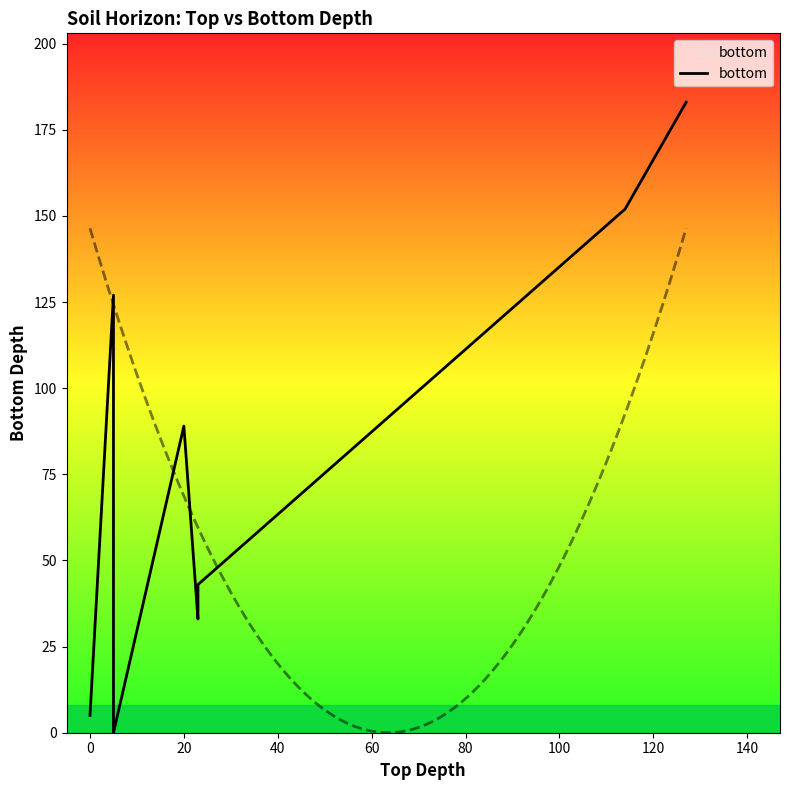

How many data points are less than 89?

4